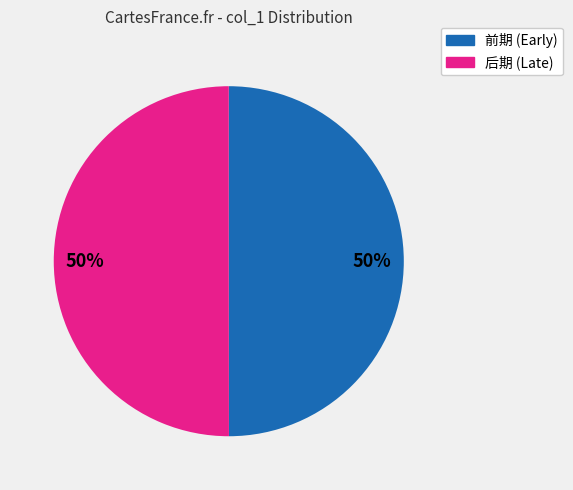

The 前期 (Early) slice represents 50% of the pie. True or false?

True